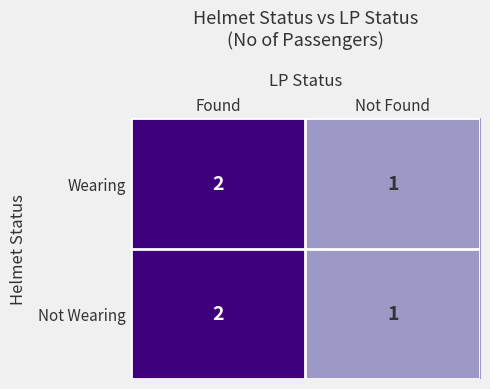

What is the sum of the Wearing values at Found and Not Found?

3